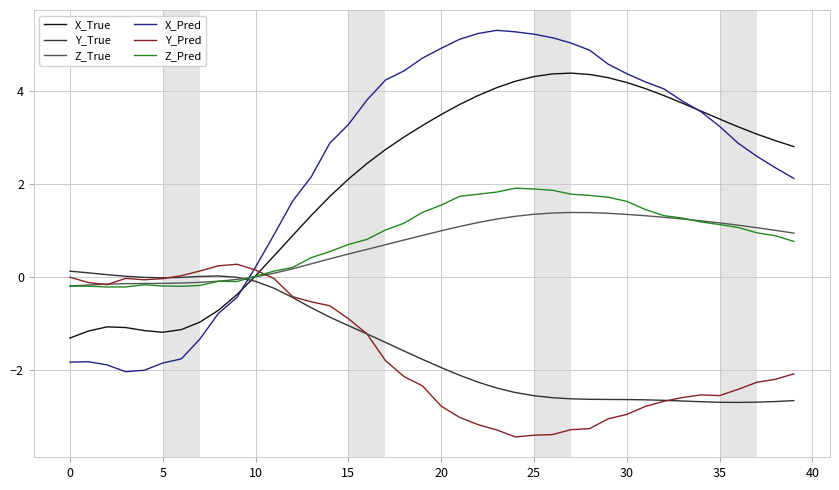

What is the highest value of the X_True series?

4.4